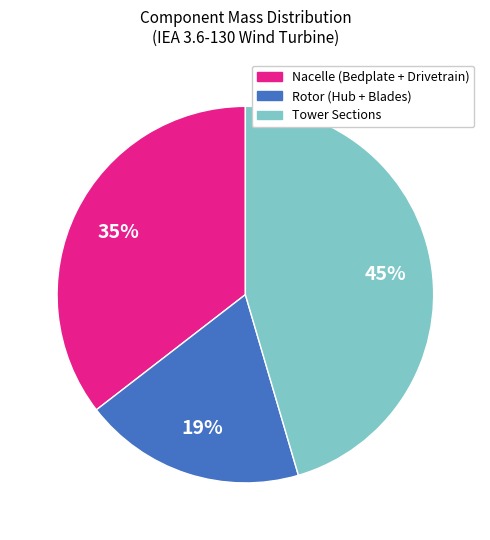

Is there any slice that represents more than half of the pie?

No